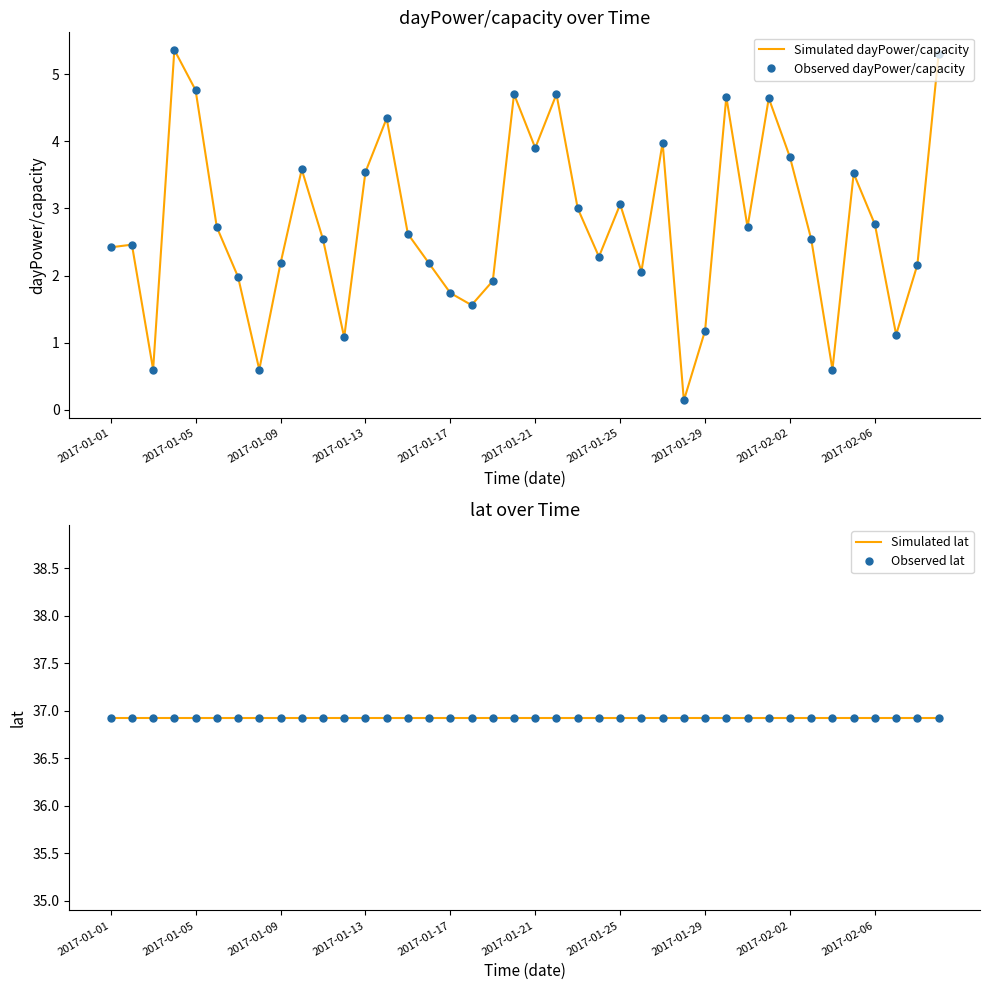

The Observed dayPower/capacity series shows 0.8 at 2017-01-21. True or false?

False